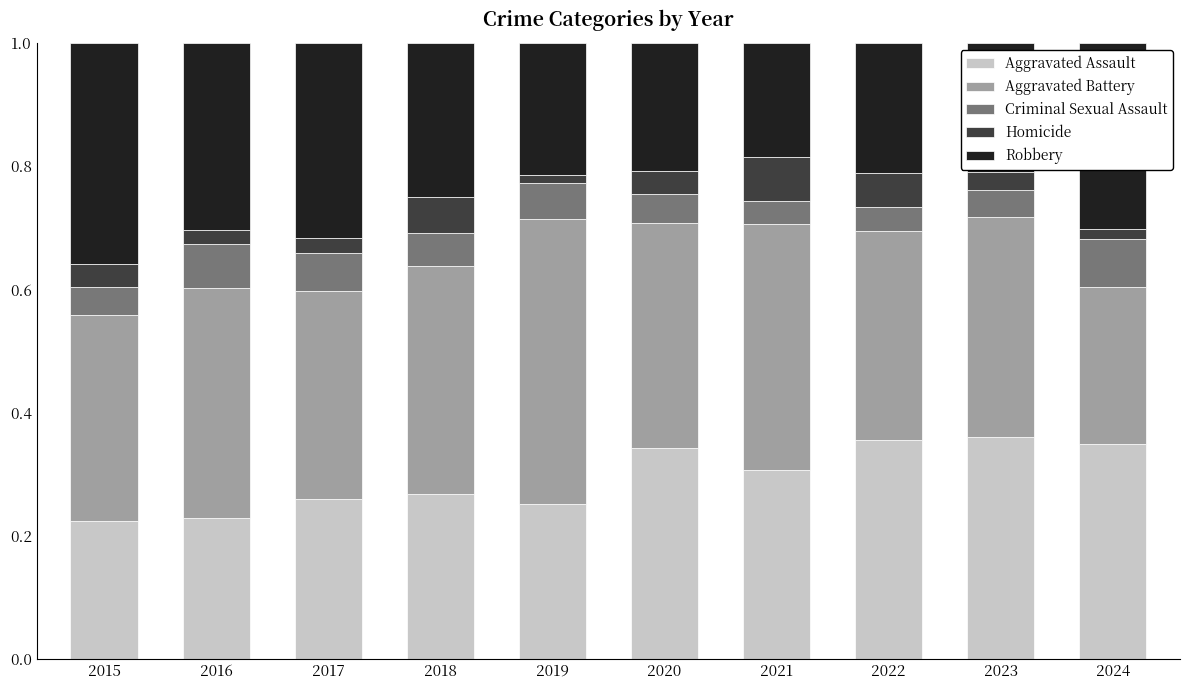

What is the total value across all series at 2017?

1.0